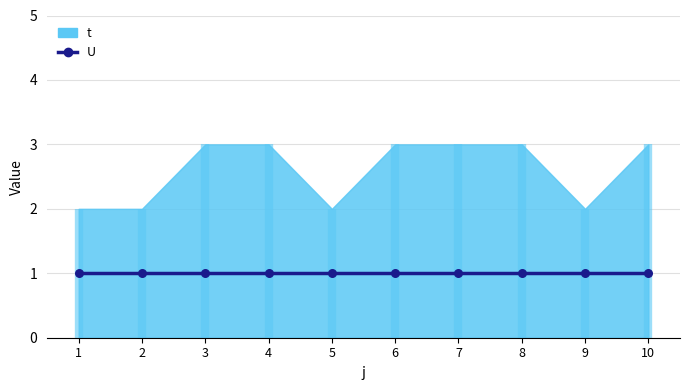

At how many categories does at least one series exceed 1?

10